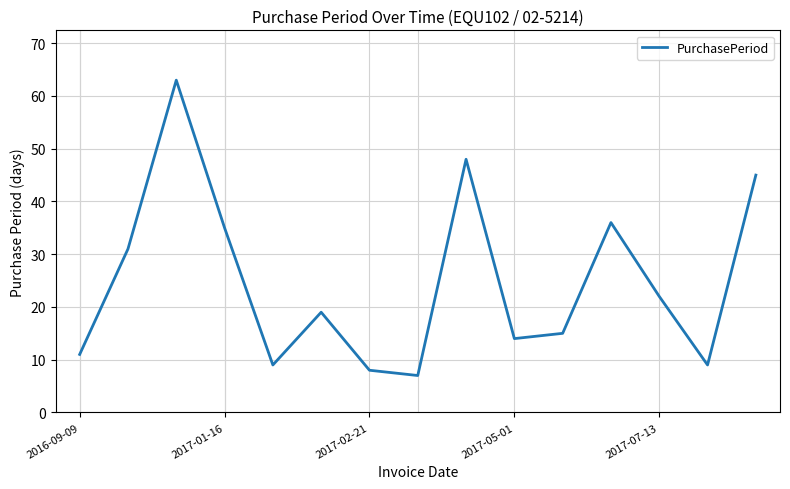

What is the smallest value displayed?

7